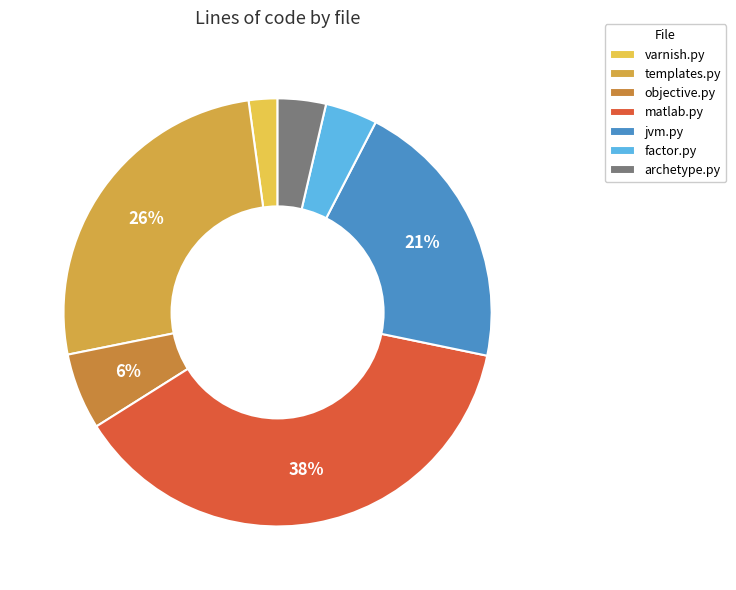

Rank the categories by value from highest to lowest.

matlab.py, templates.py, jvm.py, objective.py, factor.py, archetype.py, varnish.py